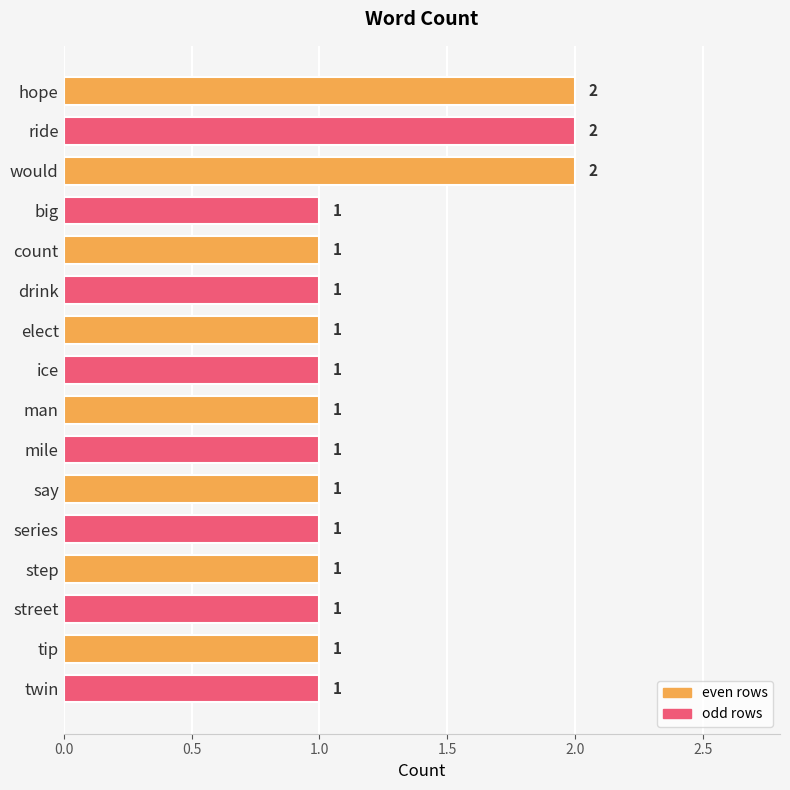

Reading top to bottom, extract all data points from this chart.

2	2	2	1	1	1	1	1	1	1	1	1	1	1	1	1